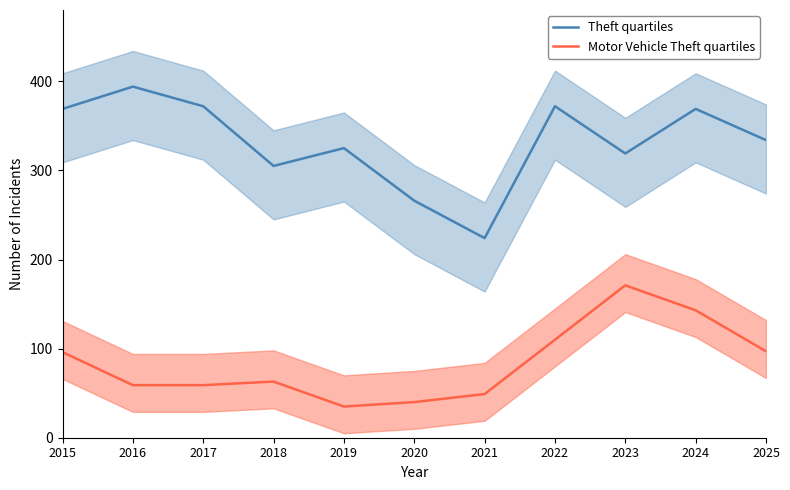

At which label is Motor Vehicle Theft quartiles closest to 103?

2025